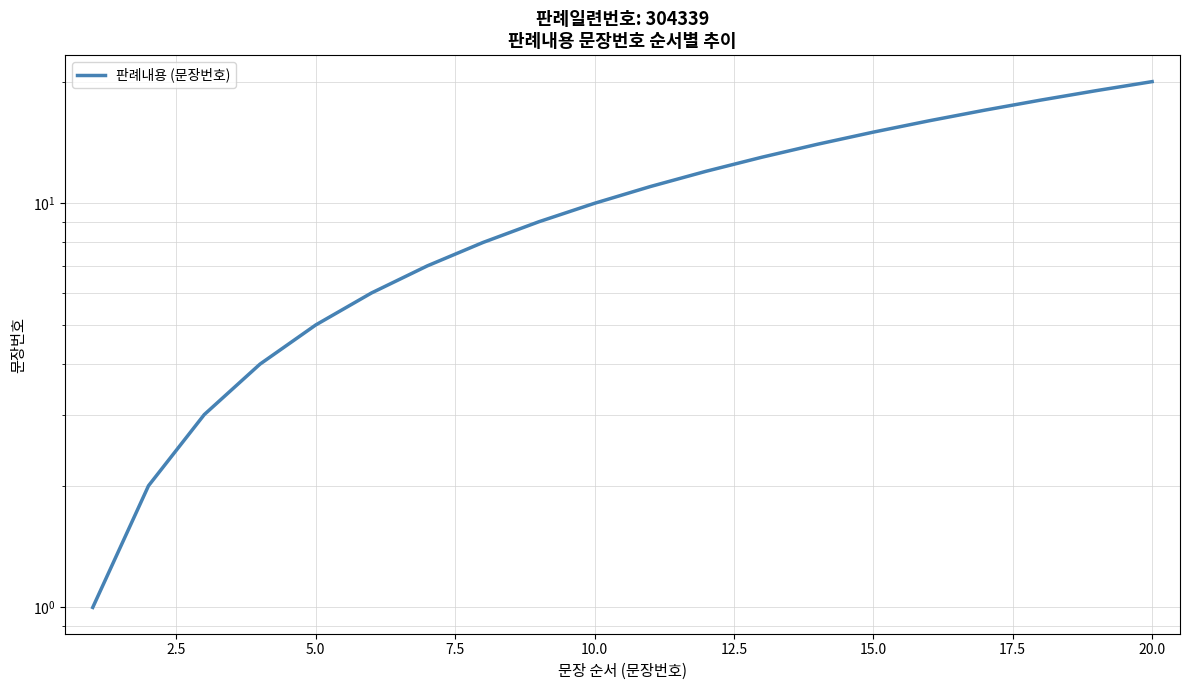

What is the sum of all values?

210